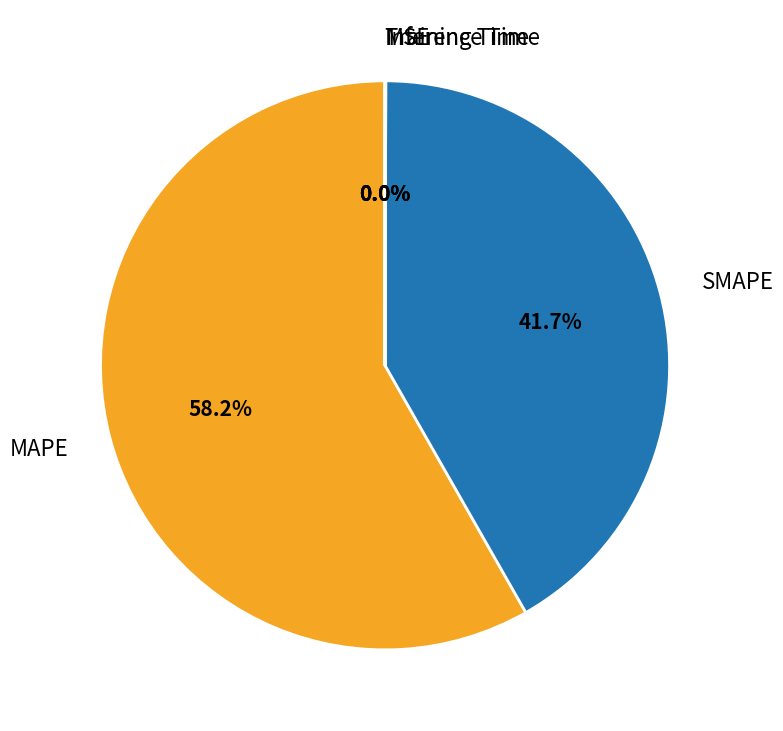

Between SMAPE and MAPE, which is larger?

MAPE